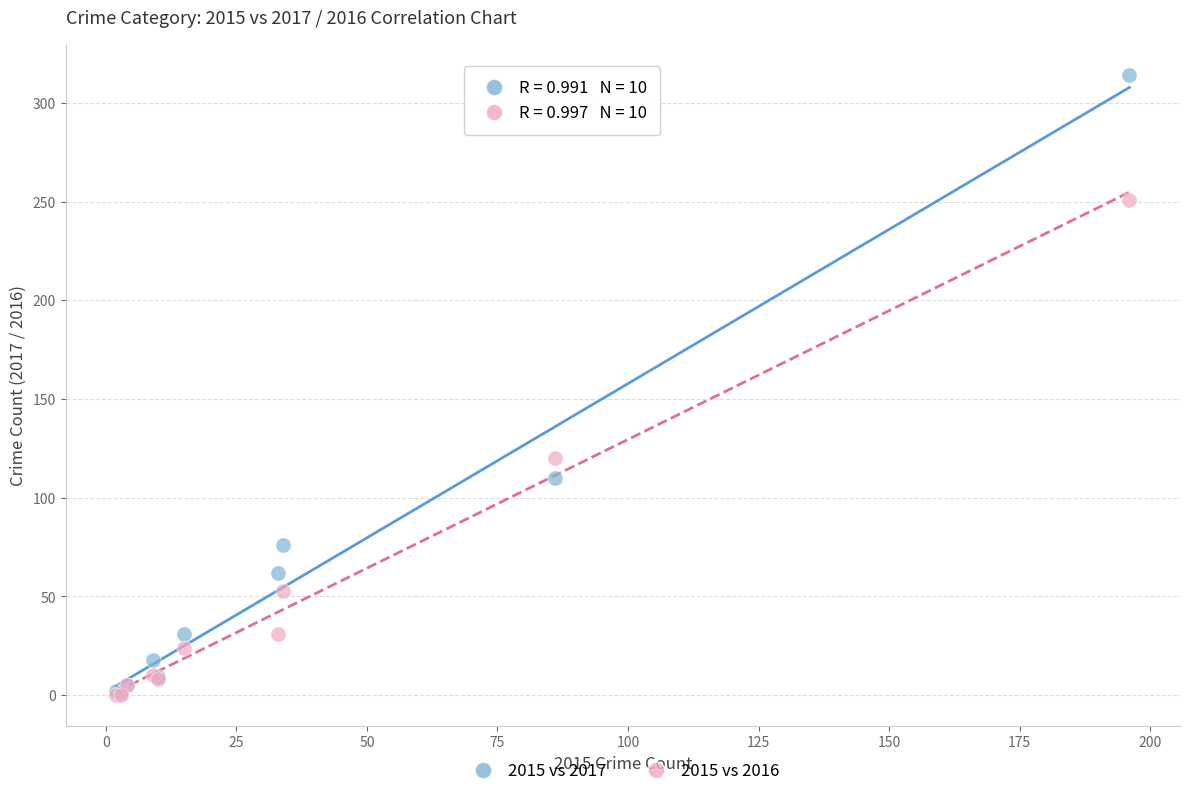

Which series contains the highest Y value?

2015 vs 2017